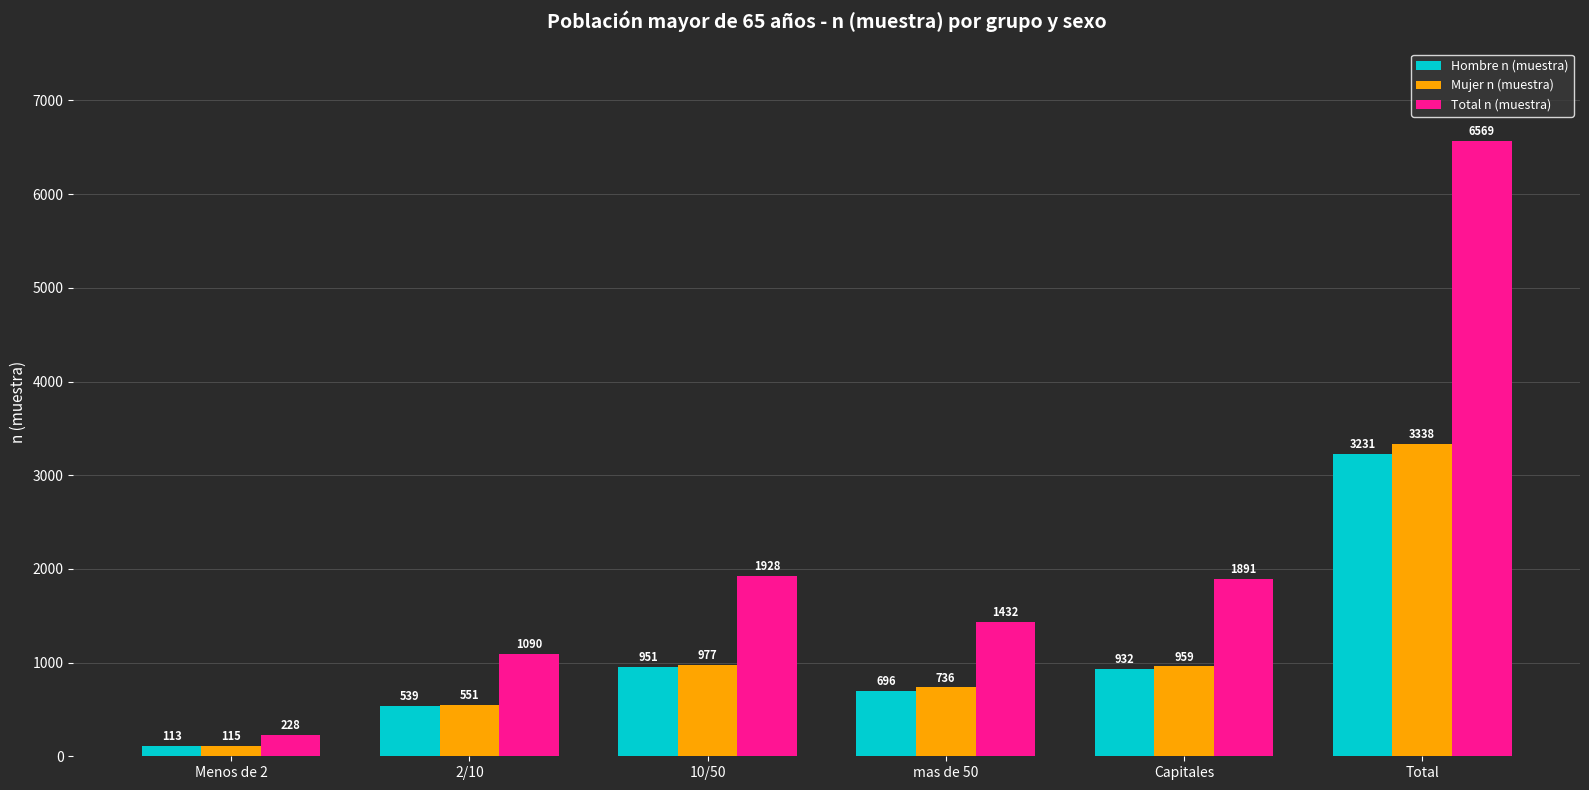

The value of Hombre n (muestra) at Total is 5028. True or false?

False